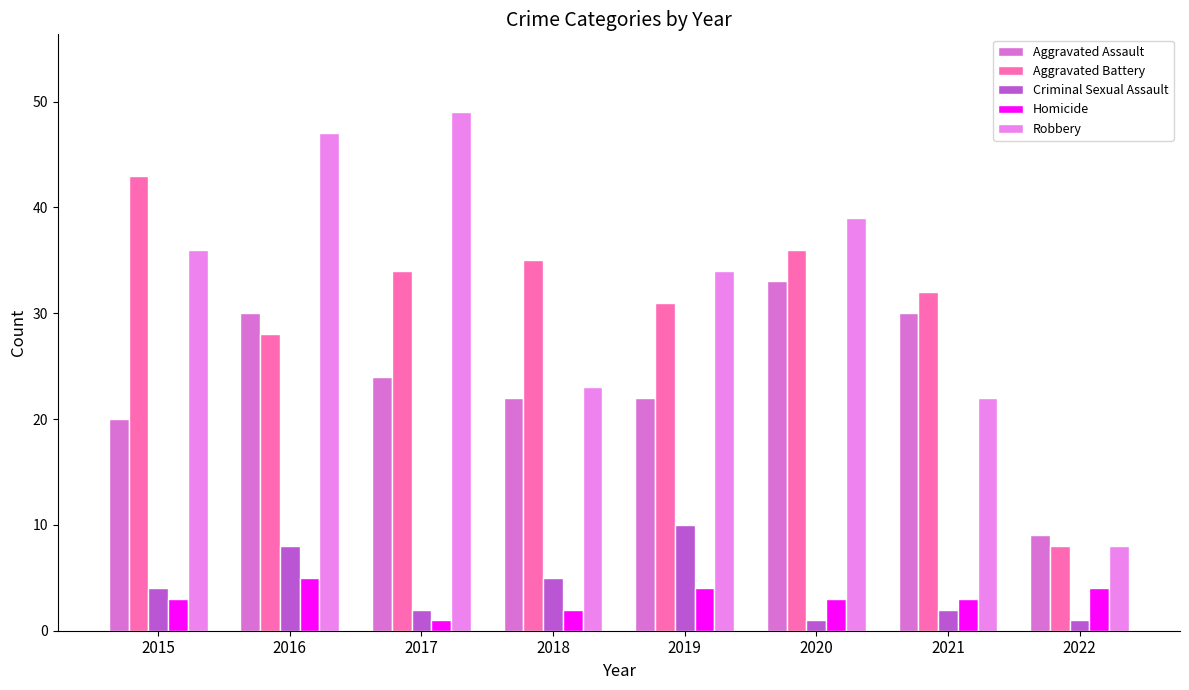

What is the difference between the maximum and minimum values in the Homicide series?

4